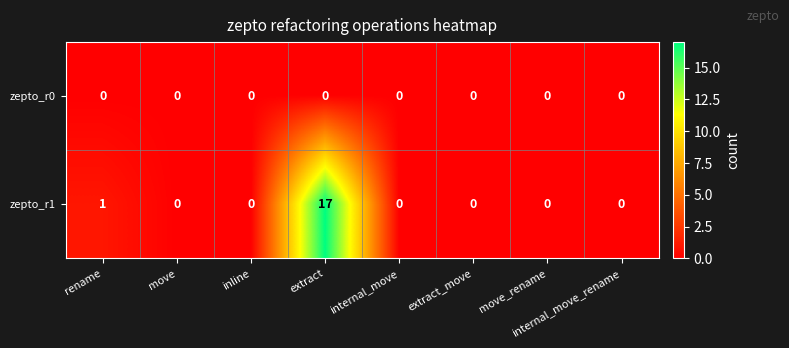

Which series has the widest spread of values?

zepto_r1